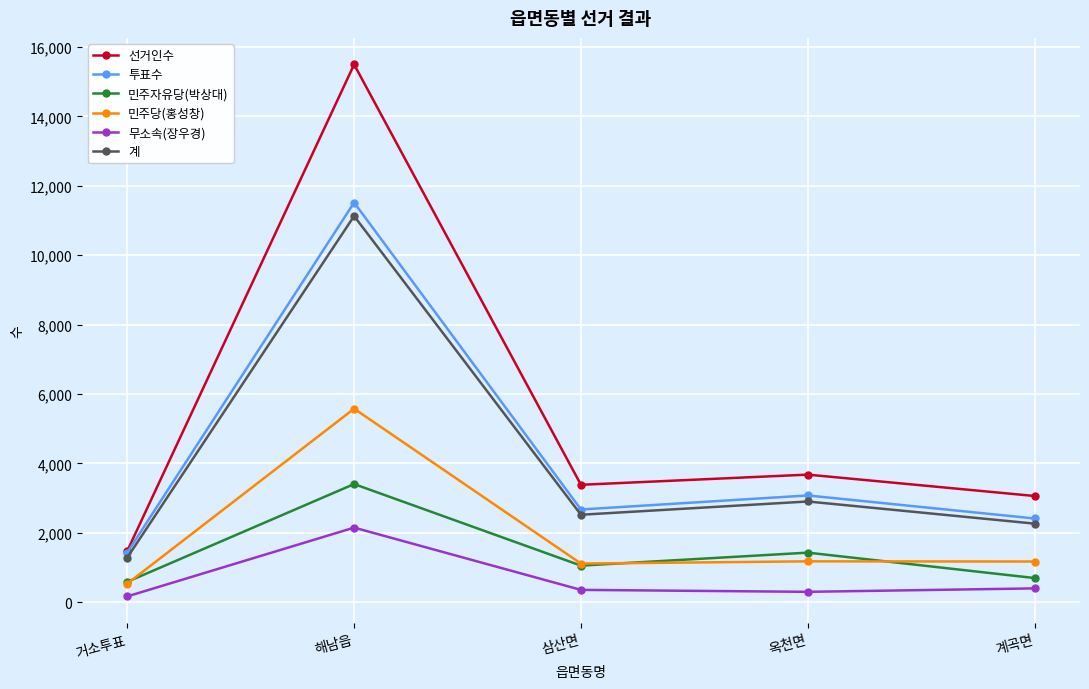

In 계, how many points are lower than both neighbors (excluding endpoints)?

1